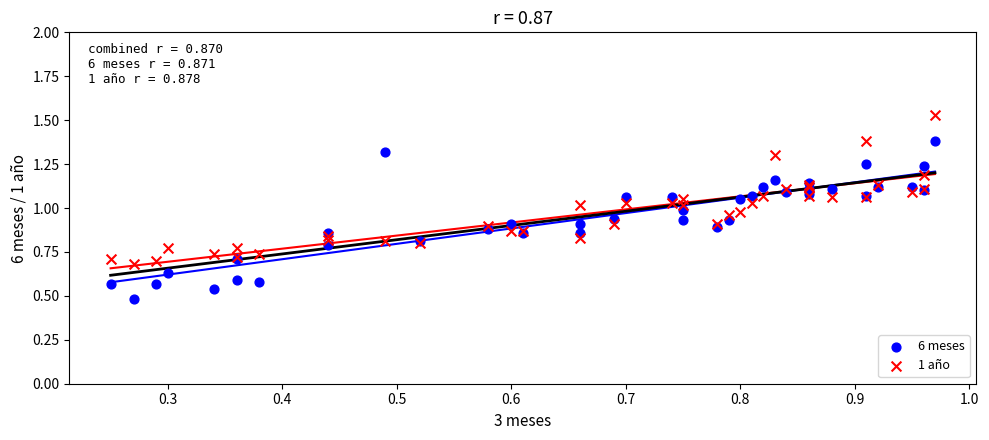

Which series reaches the maximum Y coordinate?

1 año